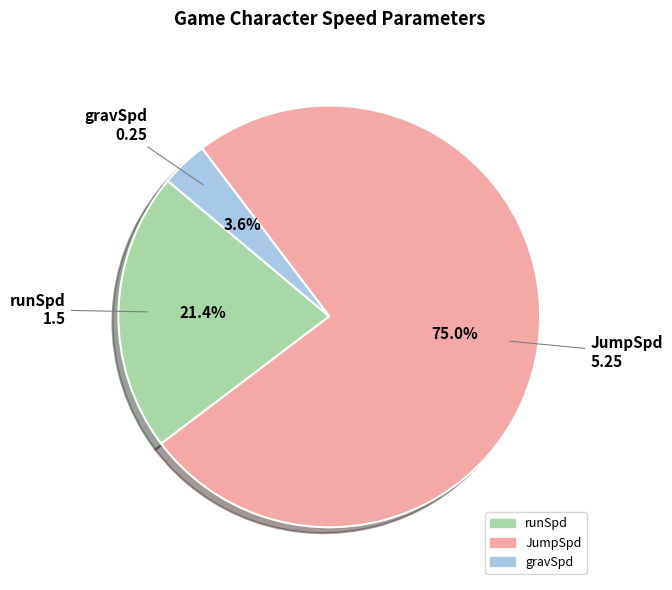

Is there any slice that represents more than half of the pie?

Yes